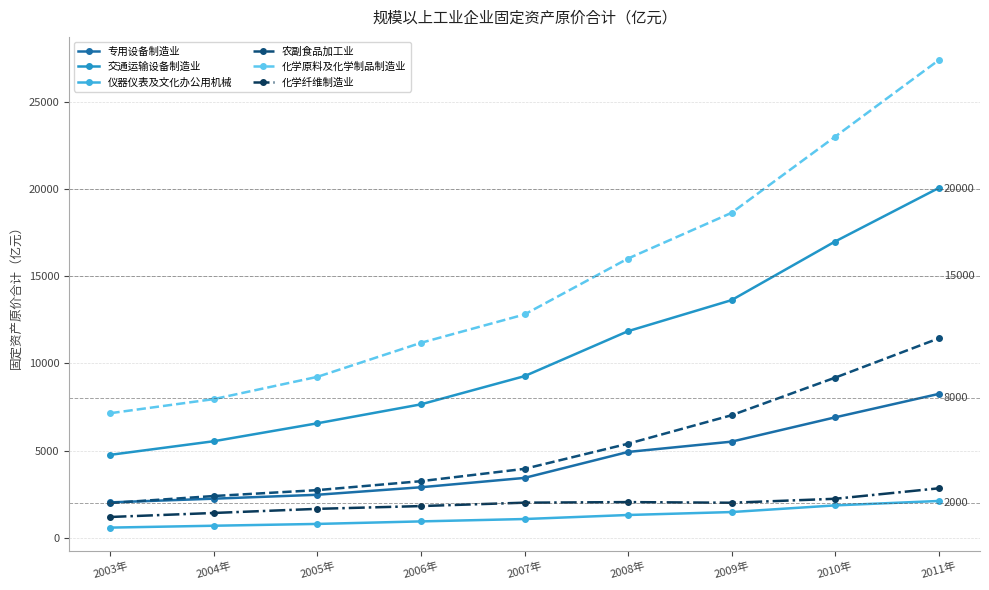

What is the label of the 8th point from the right?

2004年